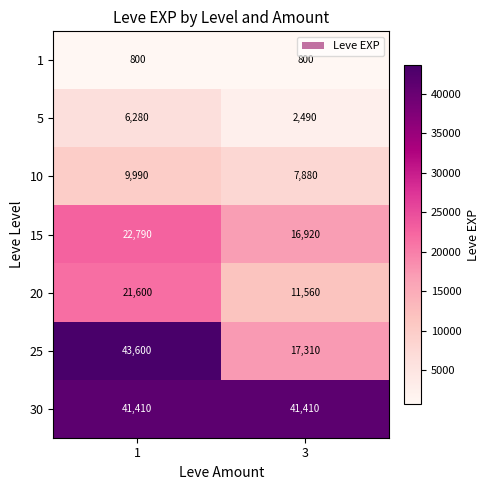

Which label corresponds to the largest value in the chart?

1